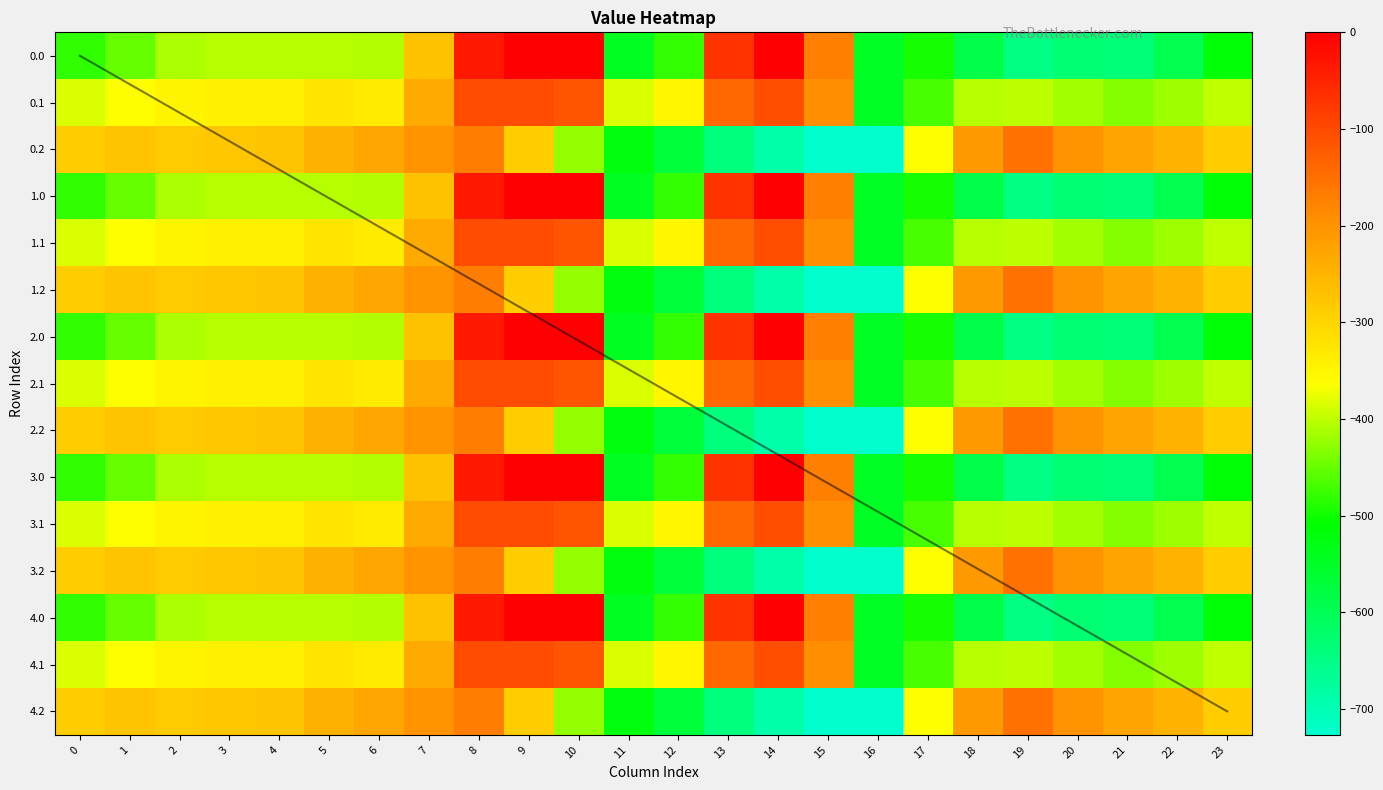

Reading left to right, what are all the values shown in this chart?

0.0: 0=-482.0	1=-449.5	2=-410.3	3=-404.4	4=-404.9	5=-403.8	6=-408.0	7=-270.7	8=-35.0	9=0.0	10=0.0	11=-544.3	12=-477.2	13=-70.2	14=-0.3	15=-172.8	16=-545.4	17=-494.8	18=-586.7	19=-649.2	20=-629.9	21=-638.4	22=-592.3	23=-511.3
0.1: 0=-384.6	1=-361.1	2=-347.9	3=-342.7	4=-339.6	5=-325.7	6=-332.2	7=-234.9	8=-102.3	9=-104.8	10=-114.0	11=-384.7	12=-350.8	13=-141.2	14=-105.5	15=-190.4	16=-547.3	17=-466.6	18=-405.4	19=-400.2	20=-414.5	21=-432.4	22=-419.9	23=-399.4
0.2: 0=-287.1	1=-272.7	2=-285.5	3=-281.0	4=-274.4	5=-245.0	6=-228.8	7=-199.0	8=-169.5	9=-288.5	10=-423.5	11=-520.6	12=-571.2	13=-640.4	14=-687.4	15=-725.8	16=-726.6	17=-362.4	18=-210.0	19=-151.0	20=-199.2	21=-226.4	22=-247.4	23=-287.5
1.0: 0=-482.0	1=-449.5	2=-410.3	3=-404.4	4=-404.9	5=-403.8	6=-408.0	7=-270.7	8=-35.0	9=0.0	10=0.0	11=-544.3	12=-477.2	13=-70.2	14=-0.3	15=-172.8	16=-545.4	17=-494.8	18=-586.7	19=-649.2	20=-629.9	21=-638.4	22=-592.3	23=-511.3
1.1: 0=-384.6	1=-361.1	2=-347.9	3=-342.7	4=-339.6	5=-325.7	6=-332.2	7=-234.9	8=-102.3	9=-104.8	10=-114.0	11=-384.7	12=-350.8	13=-141.2	14=-105.5	15=-190.4	16=-547.3	17=-466.6	18=-405.4	19=-400.2	20=-414.5	21=-432.4	22=-419.9	23=-399.4
1.2: 0=-287.1	1=-272.7	2=-285.5	3=-281.0	4=-274.4	5=-245.0	6=-228.8	7=-199.0	8=-169.5	9=-288.5	10=-423.5	11=-520.6	12=-571.2	13=-640.4	14=-687.4	15=-725.8	16=-726.6	17=-362.4	18=-210.0	19=-151.0	20=-199.2	21=-226.4	22=-247.4	23=-287.5
2.0: 0=-482.0	1=-449.5	2=-410.3	3=-404.4	4=-404.9	5=-403.8	6=-408.0	7=-270.7	8=-35.0	9=0.0	10=0.0	11=-544.3	12=-477.2	13=-70.2	14=-0.3	15=-172.8	16=-545.4	17=-494.8	18=-586.7	19=-649.2	20=-629.9	21=-638.4	22=-592.3	23=-511.3
2.1: 0=-384.6	1=-361.1	2=-347.9	3=-342.7	4=-339.6	5=-325.7	6=-332.2	7=-234.9	8=-102.3	9=-104.8	10=-114.0	11=-384.7	12=-350.8	13=-141.2	14=-105.5	15=-190.4	16=-547.3	17=-466.6	18=-405.4	19=-400.2	20=-414.5	21=-432.4	22=-419.9	23=-399.4
2.2: 0=-287.1	1=-272.7	2=-285.5	3=-281.0	4=-274.4	5=-245.0	6=-228.8	7=-199.0	8=-169.5	9=-288.5	10=-423.5	11=-520.6	12=-571.2	13=-640.4	14=-687.4	15=-725.8	16=-726.6	17=-362.4	18=-210.0	19=-151.0	20=-199.2	21=-226.4	22=-247.4	23=-287.5
3.0: 0=-482.0	1=-449.5	2=-410.3	3=-404.4	4=-404.9	5=-403.8	6=-408.0	7=-270.7	8=-35.0	9=0.0	10=0.0	11=-544.3	12=-477.2	13=-70.2	14=-0.3	15=-172.8	16=-545.4	17=-494.8	18=-586.7	19=-649.2	20=-629.9	21=-638.4	22=-592.3	23=-511.3
3.1: 0=-384.6	1=-361.1	2=-347.9	3=-342.7	4=-339.6	5=-325.7	6=-332.2	7=-234.9	8=-102.3	9=-104.8	10=-114.0	11=-384.7	12=-350.8	13=-141.2	14=-105.5	15=-190.4	16=-547.3	17=-466.6	18=-405.4	19=-400.2	20=-414.5	21=-432.4	22=-419.9	23=-399.4
3.2: 0=-287.1	1=-272.7	2=-285.5	3=-281.0	4=-274.4	5=-245.0	6=-228.8	7=-199.0	8=-169.5	9=-288.5	10=-423.5	11=-520.6	12=-571.2	13=-640.4	14=-687.4	15=-725.8	16=-726.6	17=-362.4	18=-210.0	19=-151.0	20=-199.2	21=-226.4	22=-247.4	23=-287.5
4.0: 0=-482.0	1=-449.5	2=-410.3	3=-404.4	4=-404.9	5=-403.8	6=-408.0	7=-270.7	8=-35.0	9=0.0	10=0.0	11=-544.3	12=-477.2	13=-70.2	14=-0.3	15=-172.8	16=-545.4	17=-494.8	18=-586.7	19=-649.2	20=-629.9	21=-638.4	22=-592.3	23=-511.3
4.1: 0=-384.6	1=-361.1	2=-347.9	3=-342.7	4=-339.6	5=-325.7	6=-332.2	7=-234.9	8=-102.3	9=-104.8	10=-114.0	11=-384.7	12=-350.8	13=-141.2	14=-105.5	15=-190.4	16=-547.3	17=-466.6	18=-405.4	19=-400.2	20=-414.5	21=-432.4	22=-419.9	23=-399.4
4.2: 0=-287.1	1=-272.7	2=-285.5	3=-281.0	4=-274.4	5=-245.0	6=-228.8	7=-199.0	8=-169.5	9=-288.5	10=-423.5	11=-520.6	12=-571.2	13=-640.4	14=-687.4	15=-725.8	16=-726.6	17=-362.4	18=-210.0	19=-151.0	20=-199.2	21=-226.4	22=-247.4	23=-287.5